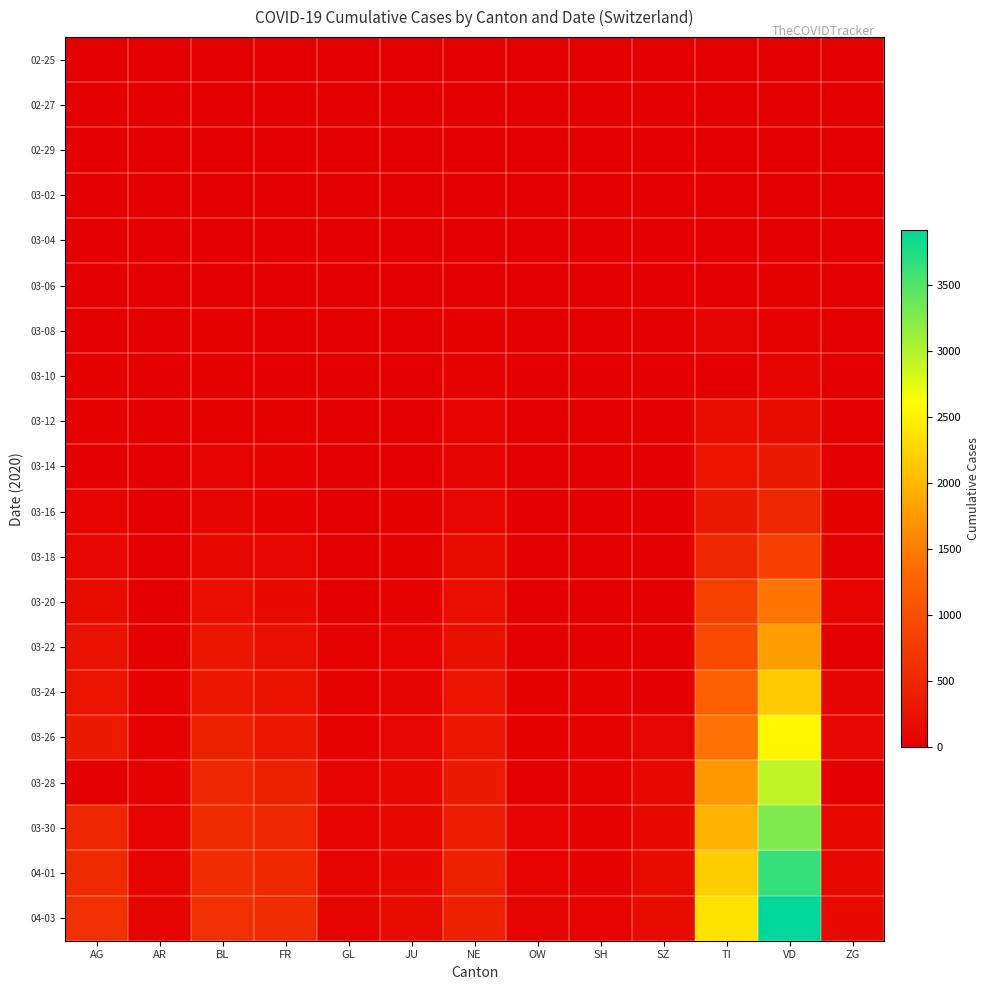

Reading left to right, what are all the values shown in this chart?

02-25: AG=0	AR=0	BL=0	FR=0	GL=0	JU=0	NE=0	OW=0	SH=0	SZ=0	TI=1	VD=0	ZG=0
02-27: AG=0	AR=0	BL=0	FR=0	GL=0	JU=0	NE=0	OW=0	SH=0	SZ=0	TI=0	VD=0	ZG=0
02-29: AG=0	AR=0	BL=2	FR=0	GL=0	JU=0	NE=0	OW=0	SH=0	SZ=0	TI=0	VD=1	ZG=0
03-02: AG=2	AR=0	BL=2	FR=2	GL=0	JU=0	NE=0	OW=0	SH=0	SZ=0	TI=2	VD=0	ZG=0
03-04: AG=7	AR=0	BL=2	FR=4	GL=0	JU=1	NE=8	OW=0	SH=0	SZ=3	TI=5	VD=0	ZG=0
03-06: AG=12	AR=0	BL=6	FR=0	GL=0	JU=3	NE=13	OW=0	SH=0	SZ=6	TI=0	VD=23	ZG=0
03-08: AG=0	AR=0	BL=19	FR=8	GL=0	JU=4	NE=24	OW=0	SH=0	SZ=0	TI=58	VD=40	ZG=0
03-10: AG=17	AR=0	BL=22	FR=0	GL=0	JU=6	NE=31	OW=0	SH=0	SZ=0	TI=0	VD=77	ZG=0
03-12: AG=27	AR=5	BL=26	FR=22	GL=0	JU=9	NE=46	OW=0	SH=0	SZ=0	TI=180	VD=156	ZG=0
03-14: AG=0	AR=0	BL=47	FR=36	GL=0	JU=15	NE=68	OW=0	SH=0	SZ=12	TI=265	VD=350	ZG=13
03-16: AG=52	AR=0	BL=76	FR=45	GL=0	JU=17	NE=93	OW=0	SH=0	SZ=0	TI=330	VD=508	ZG=24
03-18: AG=101	AR=11	BL=116	FR=86	GL=0	JU=26	NE=146	OW=0	SH=0	SZ=0	TI=511	VD=796	ZG=0
03-20: AG=168	AR=0	BL=184	FR=145	GL=0	JU=37	NE=188	OW=0	SH=14	SZ=0	TI=834	VD=1432	ZG=48
03-22: AG=232	AR=0	BL=289	FR=202	GL=31	JU=51	NE=216	OW=0	SH=0	SZ=0	TI=939	VD=1782	ZG=0
03-24: AG=266	AR=33	BL=306	FR=255	GL=33	JU=66	NE=265	OW=25	SH=32	SZ=0	TI=1211	VD=2162	ZG=72
03-26: AG=349	AR=42	BL=422	FR=309	GL=43	JU=99	NE=299	OW=30	SH=35	SZ=99	TI=1401	VD=2532	ZG=87
03-28: AG=0	AR=45	BL=502	FR=421	GL=47	JU=118	NE=337	OW=0	SH=37	SZ=122	TI=1727	VD=2936	ZG=0
03-30: AG=481	AR=50	BL=539	FR=477	GL=50	JU=122	NE=378	OW=46	SH=41	SZ=135	TI=1962	VD=3272	ZG=112
04-01: AG=549	AR=61	BL=588	FR=525	GL=56	JU=144	NE=420	OW=48	SH=44	SZ=146	TI=2195	VD=3639	ZG=125
04-03: AG=626	AR=65	BL=625	FR=588	GL=59	JU=149	NE=433	OW=56	SH=47	SZ=164	TI=2377	VD=3915	ZG=138